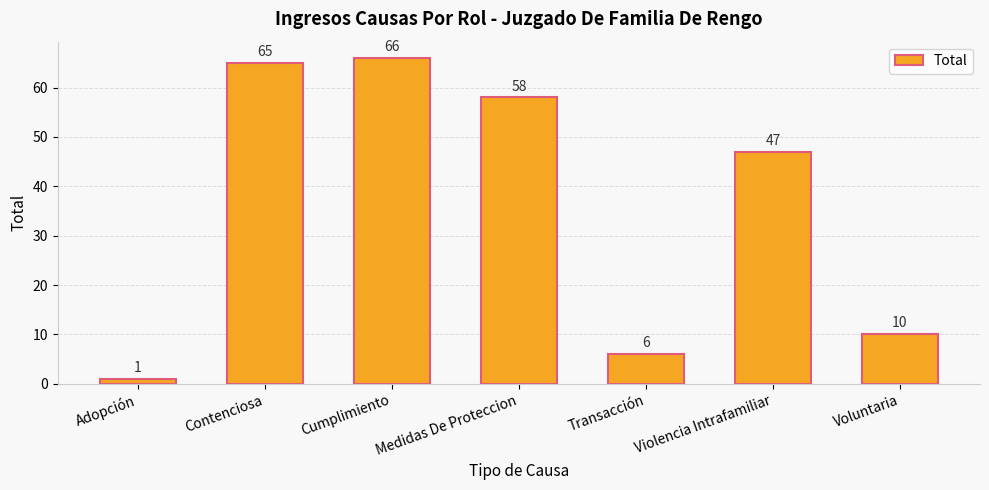

Are the bars grouped side by side (vs. stacked)?

No